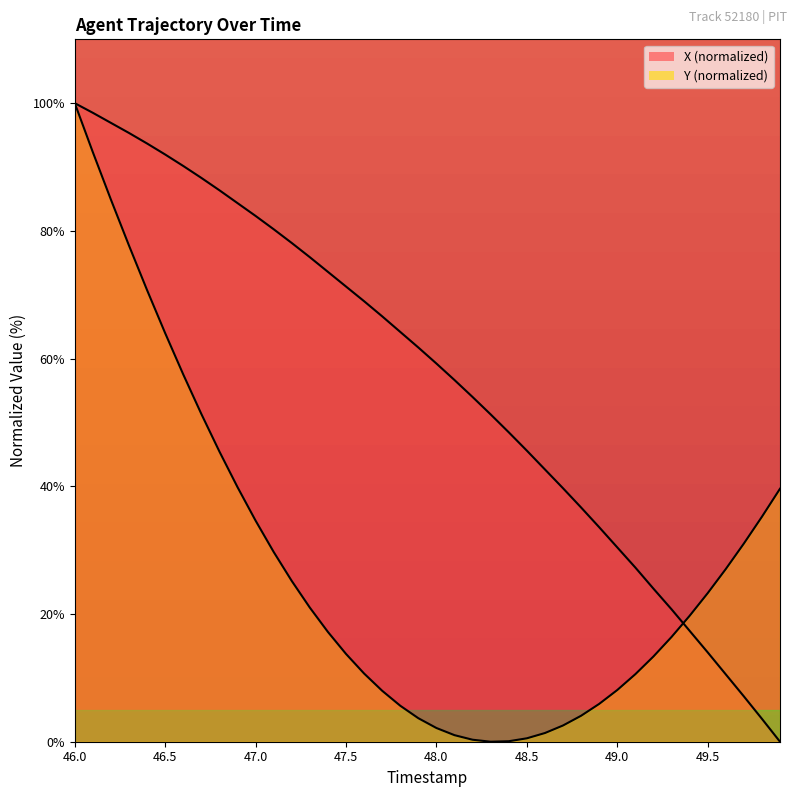

After their last crossing, which series has the higher values: Y or X?

Y